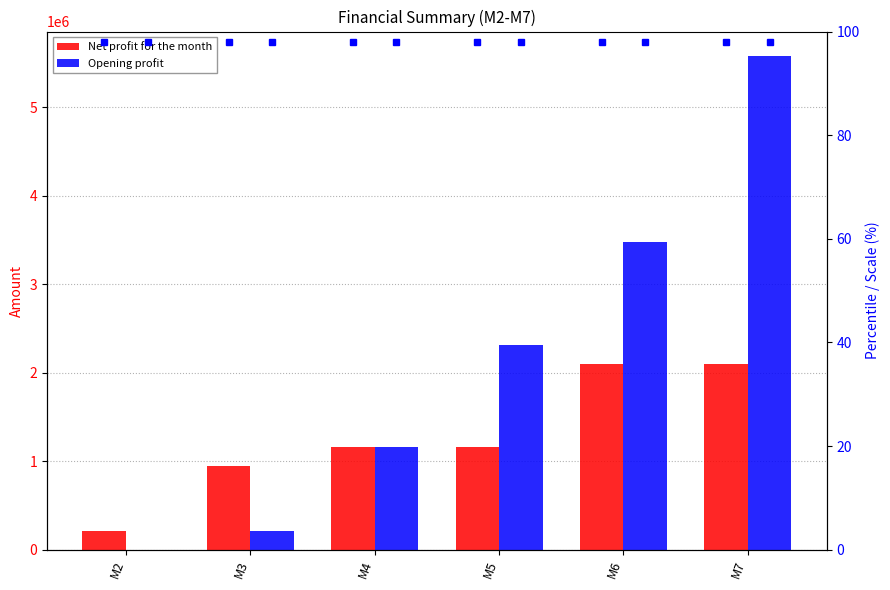

How many distinct data groups are displayed?

2